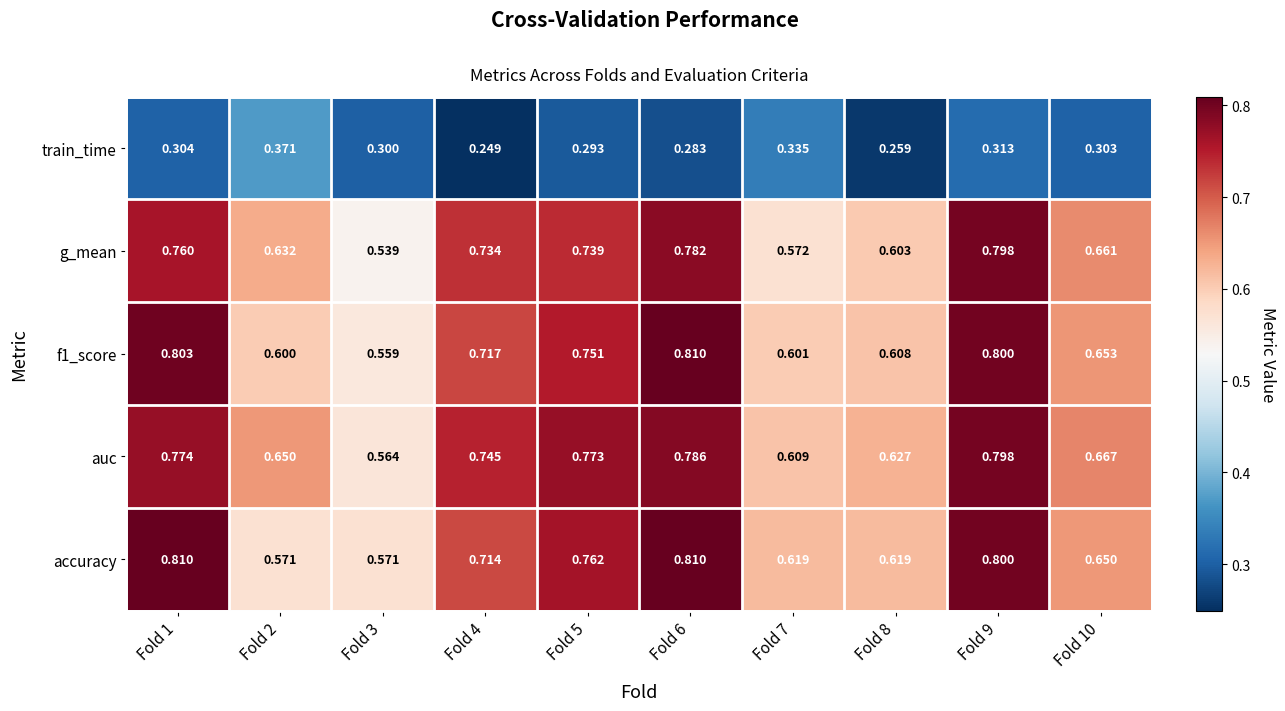

Which series has the widest spread of values?

g_mean